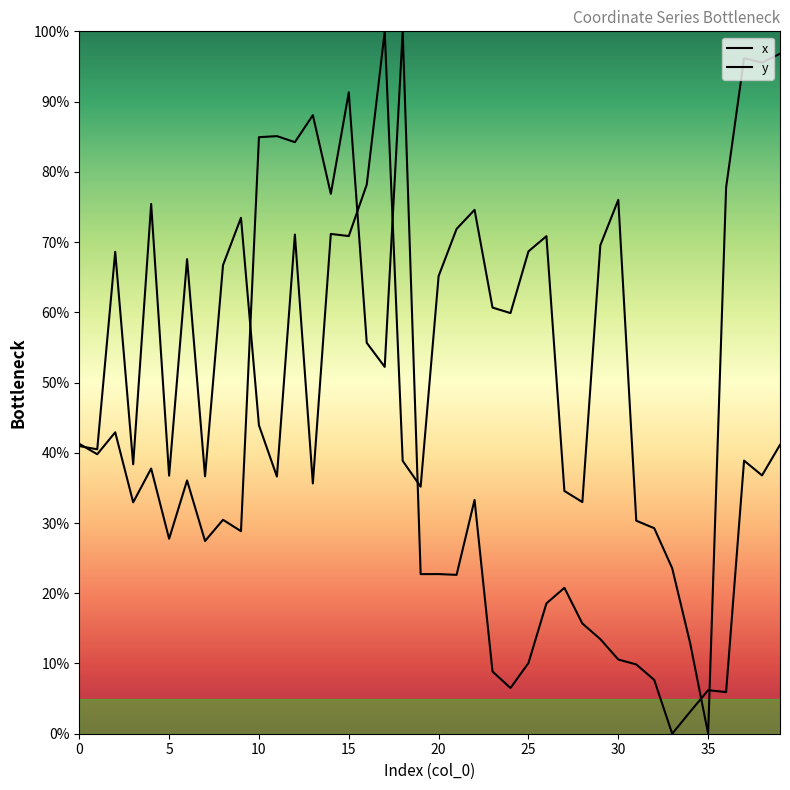

What is the greatest value displayed?

100.0